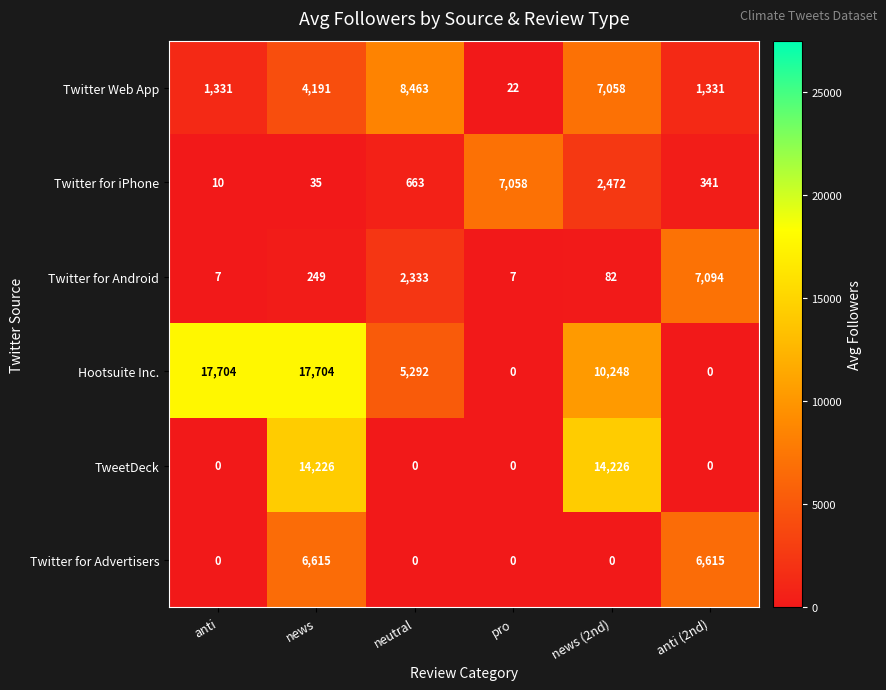

Which category has the lowest value in the Twitter for iPhone series?

anti